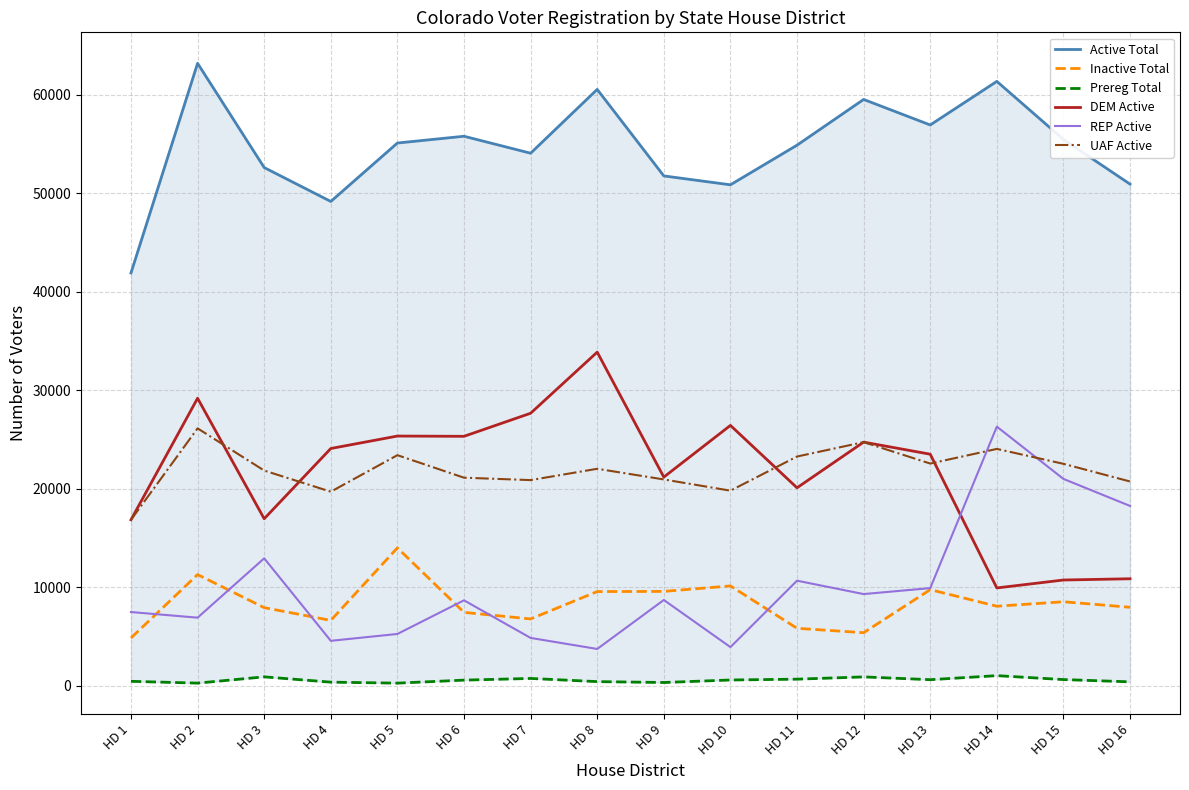

Which has a higher value, HD 10 or HD 14?

HD 14